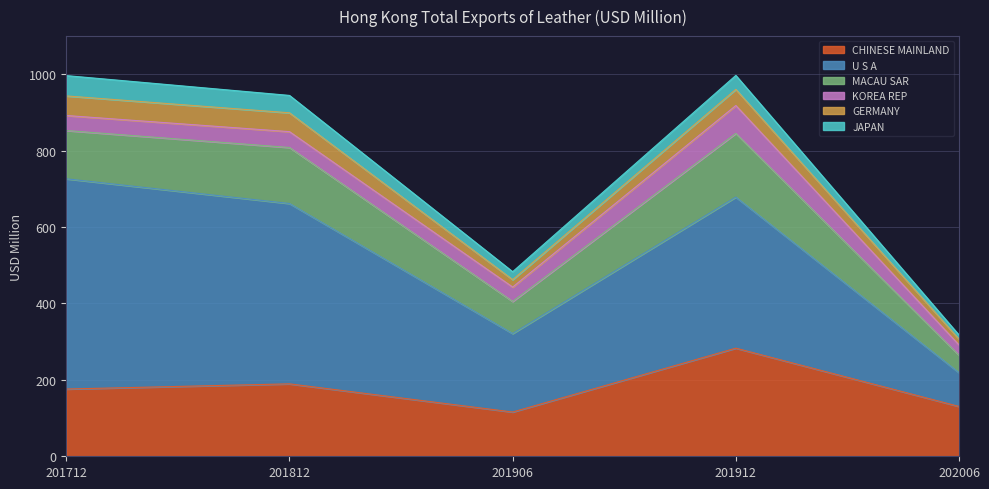

True or false: CHINESE MAINLAND has more than 1 points higher than both neighbors.

True